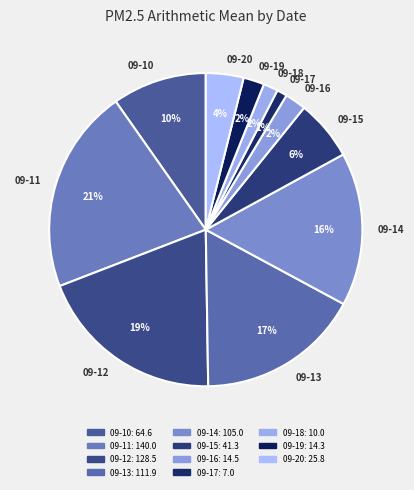

Count the number of slices in the pie.

11